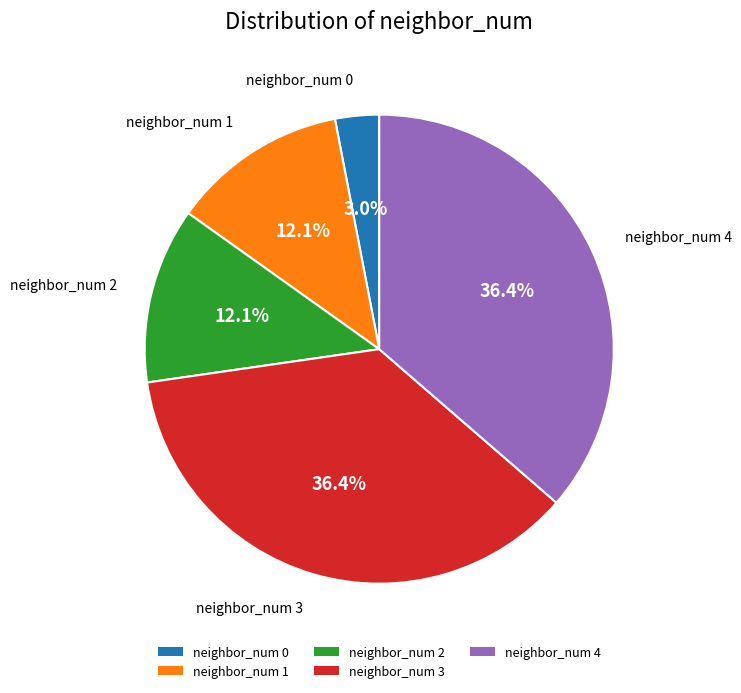

Does any single category account for the majority?

No